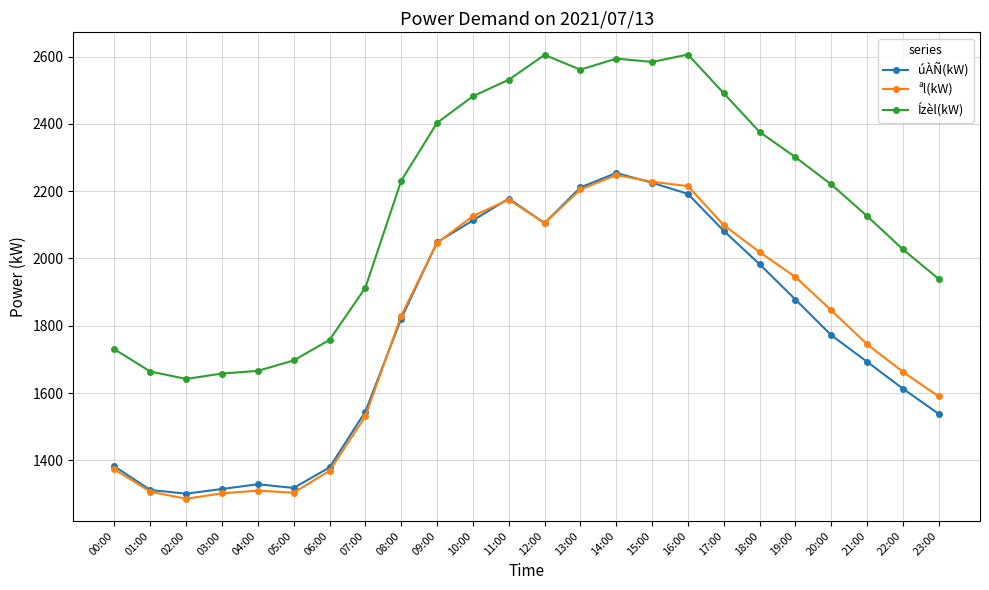

True or false: úÀÑ(kW) and Ízèl(kW) intersect in this chart.

False